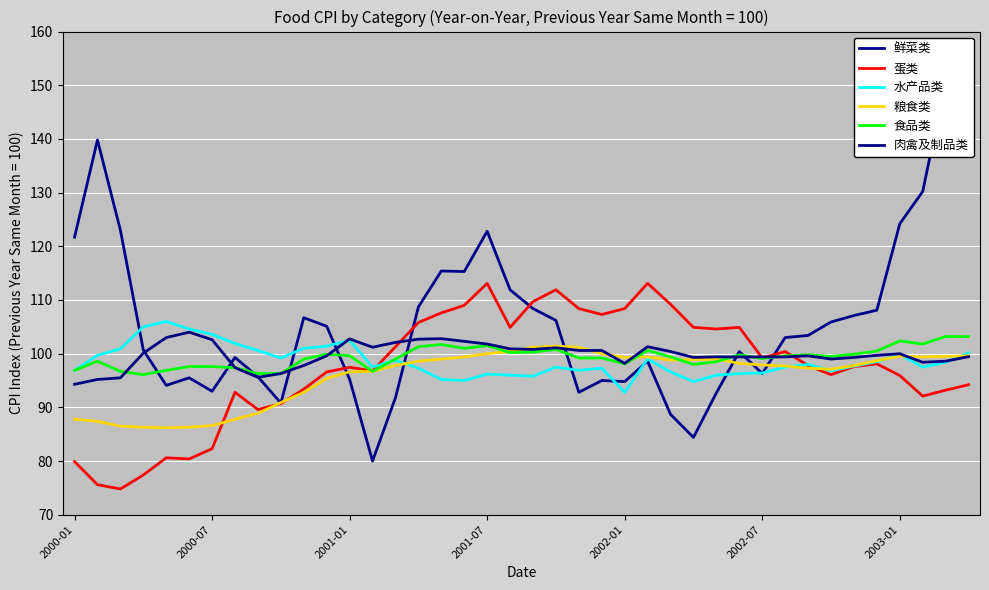

Reading right to left, list all the values displayed in this chart.

鲜菜类: 143.9	150.7	130.2	124.2	108.1	107.1	105.9	103.4	103.0	96.3	100.4	92.7	84.4	88.7	98.6	94.8	95.0	92.8	106.2	108.4	111.9	122.8	115.3	115.4	108.7	91.8	80.0	95.2	105.1	106.7	90.8	95.7	99.3	93.0	95.5	94.1	100.7	123.0	139.8	121.7
蛋类: 94.2	93.2	92.1	95.9	98.1	97.6	96.1	97.8	100.4	99.2	104.9	104.6	104.9	109.2	113.1	108.4	107.3	108.4	111.9	109.7	104.9	113.1	109.0	107.6	105.8	101.3	96.8	97.5	96.6	93.4	90.7	89.6	92.8	82.3	80.4	80.6	77.4	74.8	75.6	79.9
水产品类: 100.2	98.4	97.5	99.8	98.5	97.7	96.8	98.0	97.5	96.4	96.3	96.0	94.8	96.6	99.0	92.8	97.3	96.9	97.5	95.8	96.0	96.2	95.0	95.2	97.3	98.8	97.5	102.5	101.4	101.0	99.2	100.6	101.9	103.6	104.6	106.0	105.0	100.9	99.7	96.9
粮食类: 99.6	99.5	99.4	99.5	98.7	97.8	97.1	97.3	97.7	97.9	98.2	99.0	98.9	98.8	99.4	99.3	100.0	101.2	101.4	101.2	100.4	100.0	99.4	99.0	98.6	97.8	96.7	96.6	95.4	92.8	90.9	88.9	87.8	86.6	86.3	86.2	86.3	86.5	87.4	87.8
食品类: 103.2	103.2	101.8	102.4	100.5	99.9	99.5	99.8	99.6	99.1	99.8	98.5	98.0	99.4	100.6	98.1	99.2	99.2	100.8	100.3	100.2	101.5	101.0	101.7	101.3	99.0	96.7	99.6	99.9	99.0	96.3	96.3	97.4	97.6	97.6	96.9	96.1	96.7	98.6	96.9
肉禽及制品类: 99.4	98.6	98.4	100.0	99.7	99.3	99.0	99.6	99.4	99.4	99.4	99.4	99.3	100.4	101.3	98.2	100.6	100.6	101.1	100.8	100.9	101.8	102.3	102.8	102.7	102.1	101.2	102.8	99.6	97.8	96.3	95.6	97.4	102.6	104.0	103.0	100.1	95.5	95.2	94.3